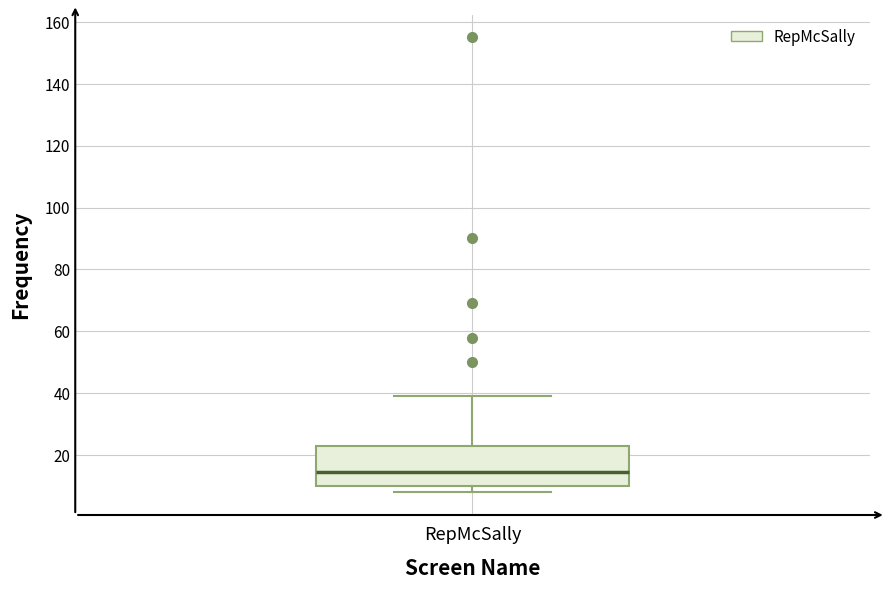

Transcribe this box plot: give where the median line is, the range the box spans, and where the two whiskers end, as read against the y-axis. The values are not printed on the chart, so give them approximately, as read against the axis.

median 14, box 10 to 24, whiskers 8 to 40